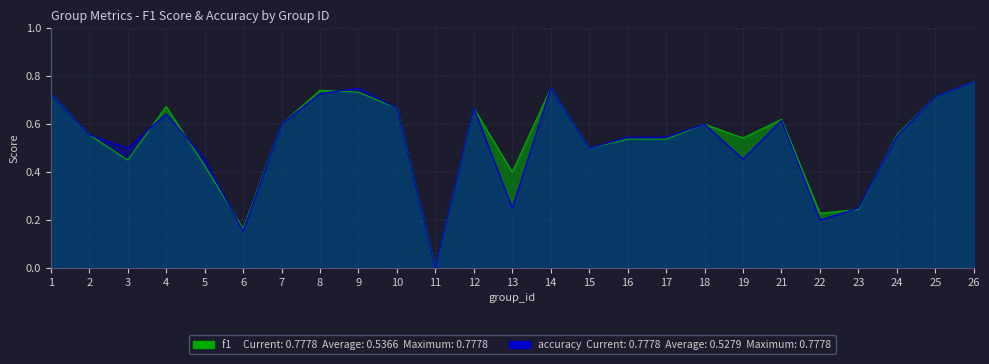

Reading right to left, transcribe all the data shown in this chart.

f1: 0.8	0.7	0.6	0.2	0.2	0.6	0.5	0.6	0.5	0.5	0.5	0.8	0.4	0.7	0.0	0.7	0.7	0.7	0.6	0.2	0.4	0.7	0.5	0.6	0.7
accuracy: 0.8	0.7	0.6	0.2	0.2	0.6	0.5	0.6	0.5	0.5	0.5	0.8	0.2	0.7	0.0	0.7	0.8	0.7	0.6	0.2	0.5	0.6	0.5	0.6	0.7